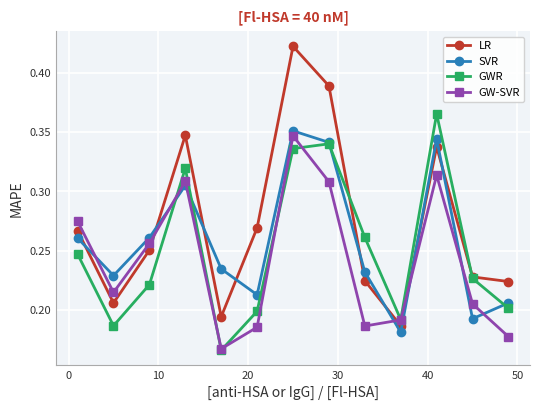

What are all the series names shown in the legend?

LR, SVR, GWR, GW-SVR